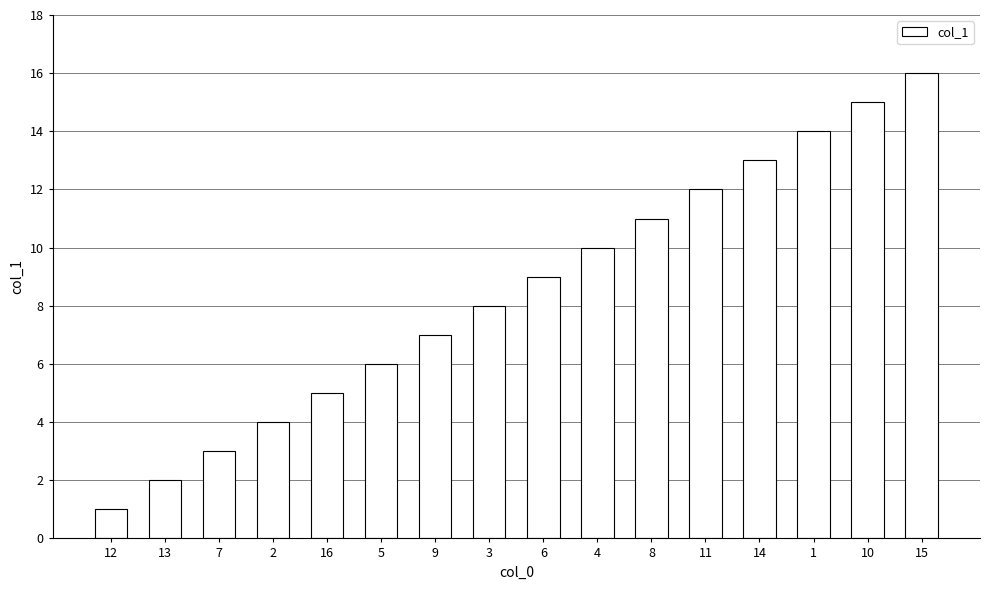

Is it true that the value at 7 is 3?

True